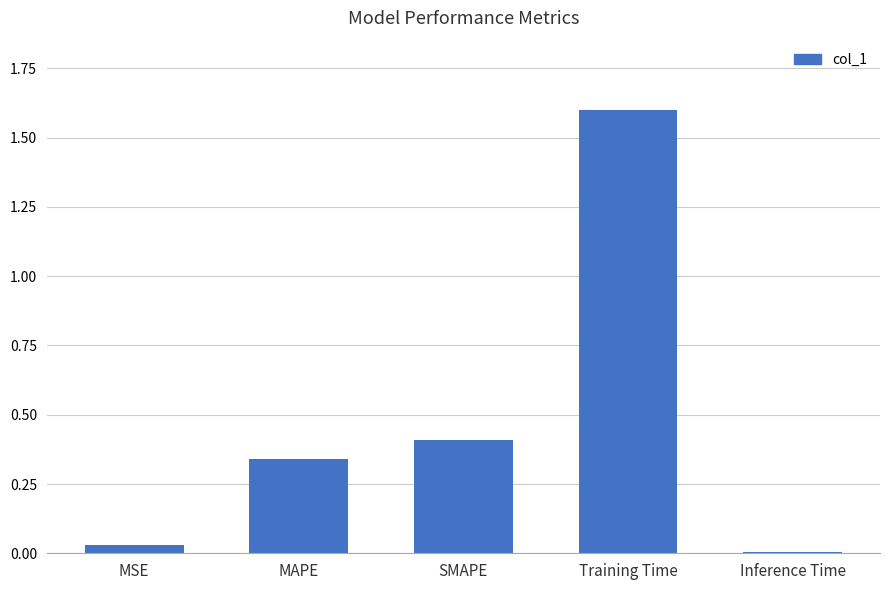

What is the label of the 4th bar from the left?

Training Time